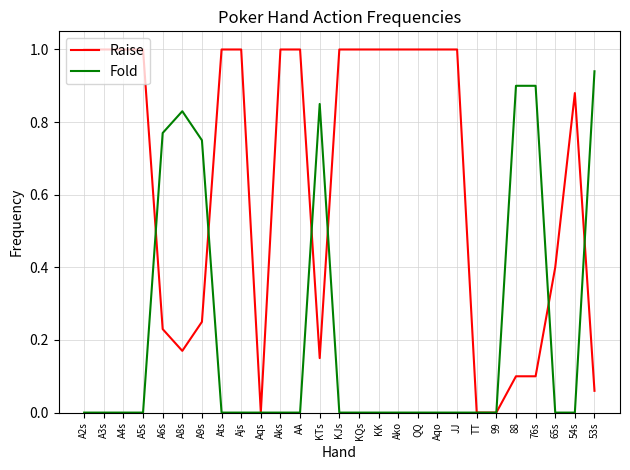

List the series in order of their overall mean, highest first.

Raise, Fold